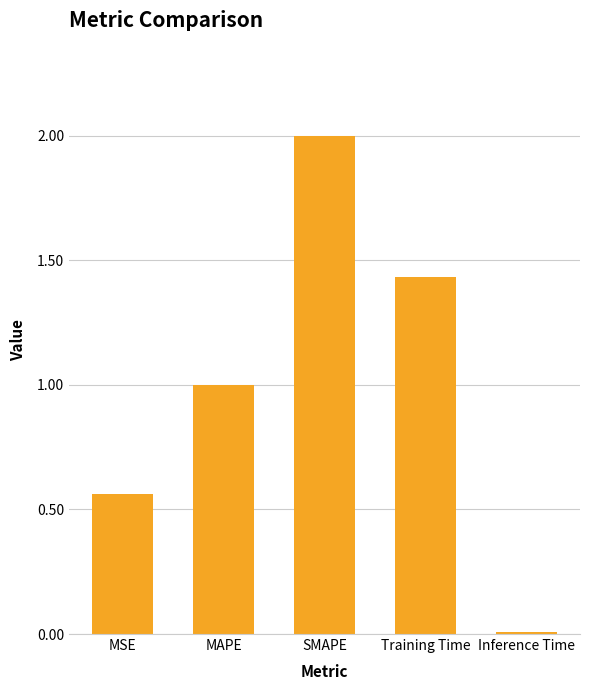

Rank the categories by value from highest to lowest.

SMAPE, Training Time, MAPE, MSE, Inference Time